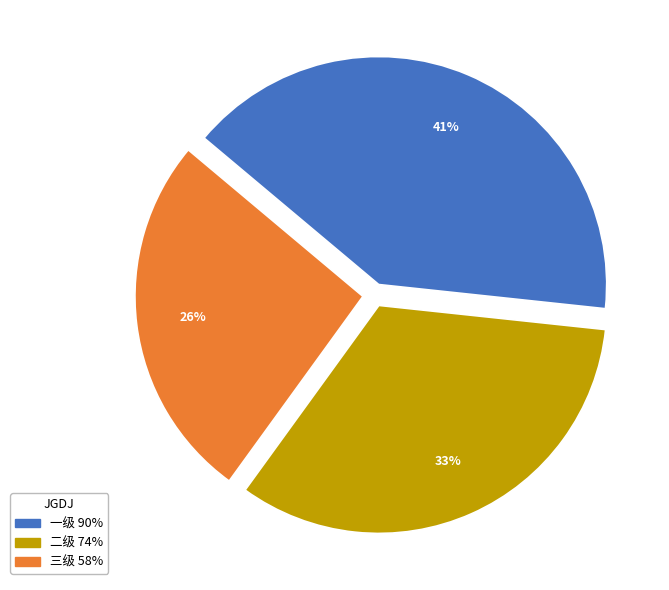

What is the largest slice in the pie chart?

一级